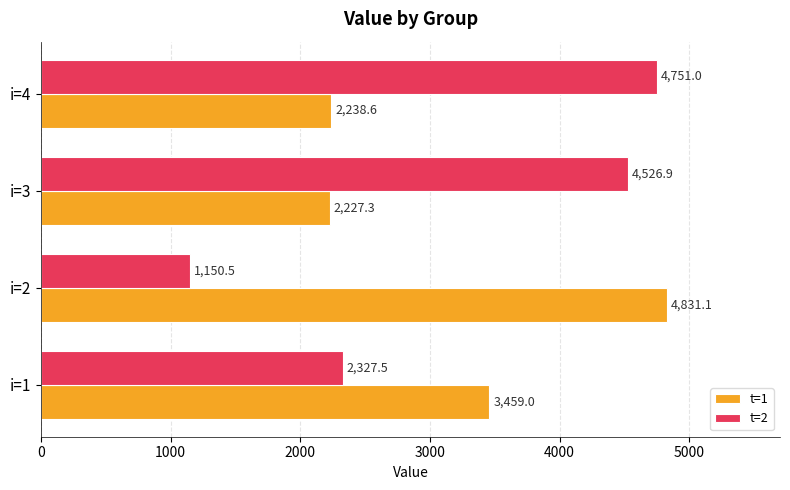

Which series changed the most between i=3 and i=4?

t=2